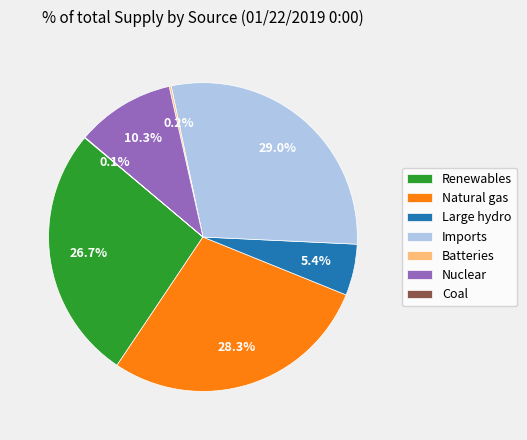

What percentage is NOT represented by Natural gas?

71.7%